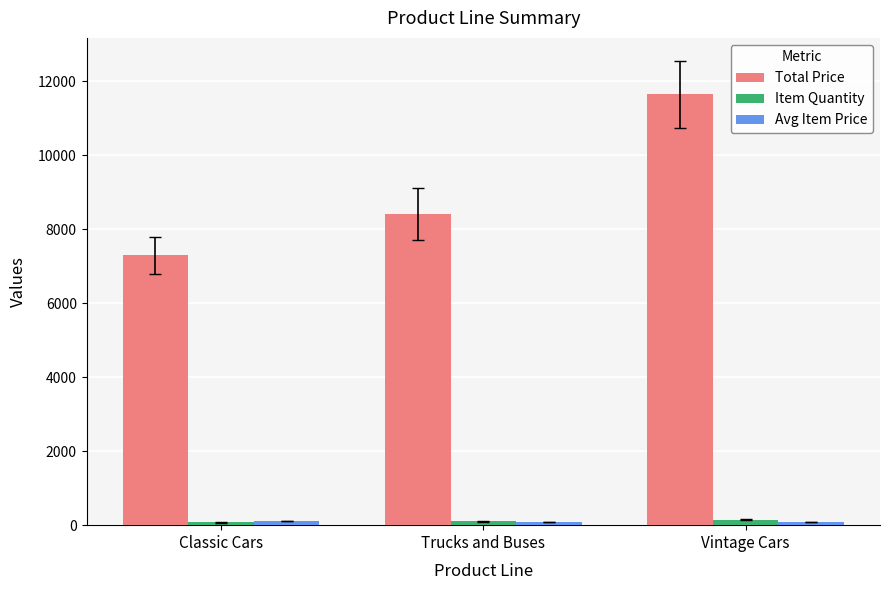

List the labels in order of Total Price value, smallest first.

Classic Cars, Trucks and Buses, Vintage Cars